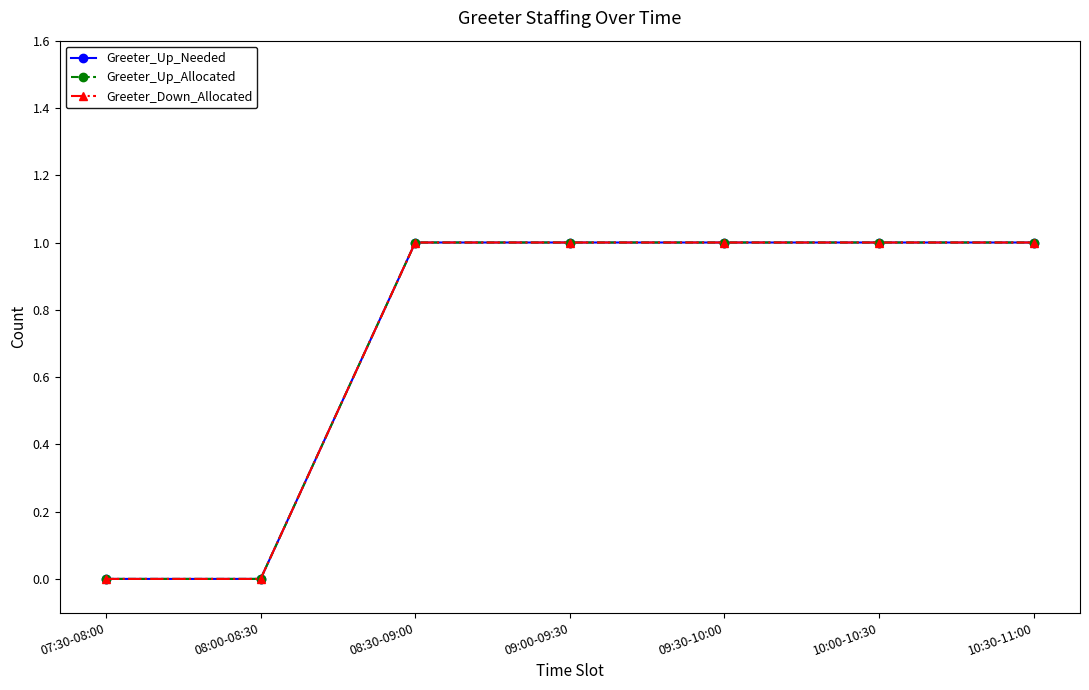

What is the total value across all series at 10:30-11:00?

3